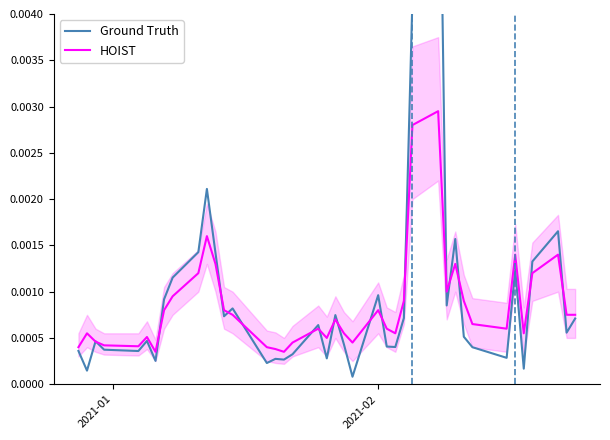

How many times do HOIST and Ground Truth cross each other?

18